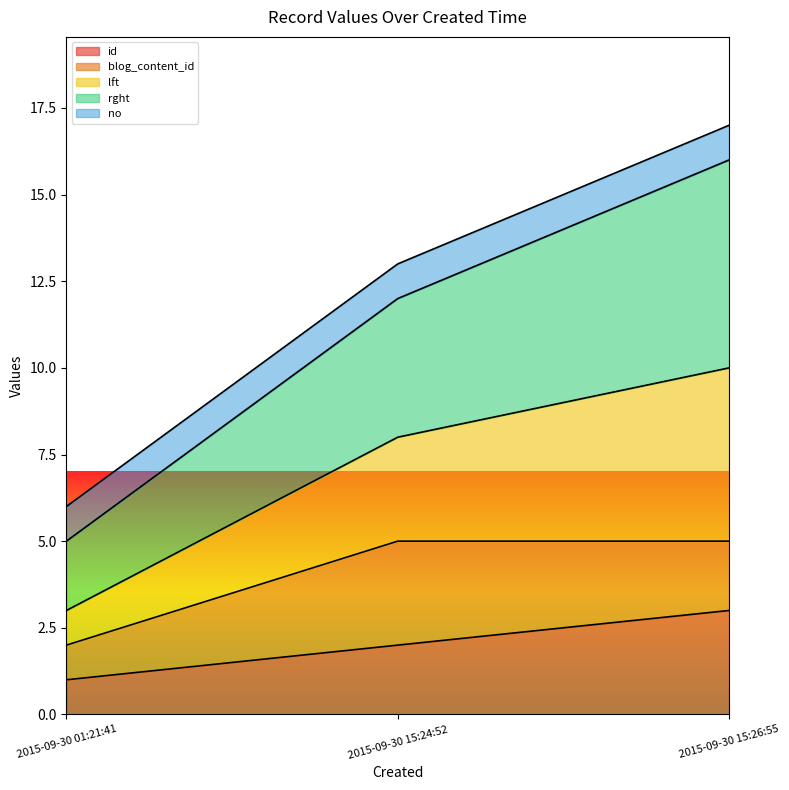

Which category has the lowest value in the id series?

2015-09-30 01:21:41